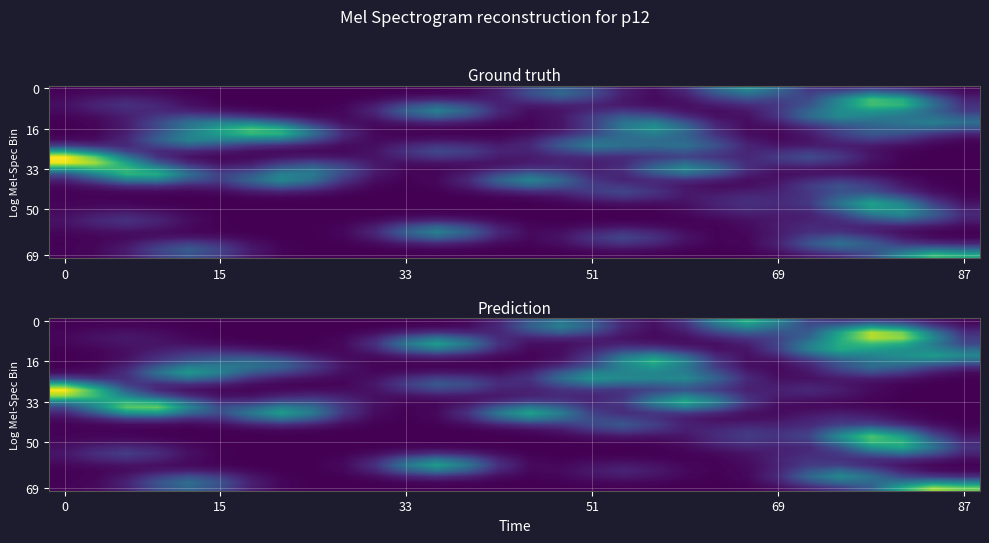

At which category is the sum across all series the highest?

26